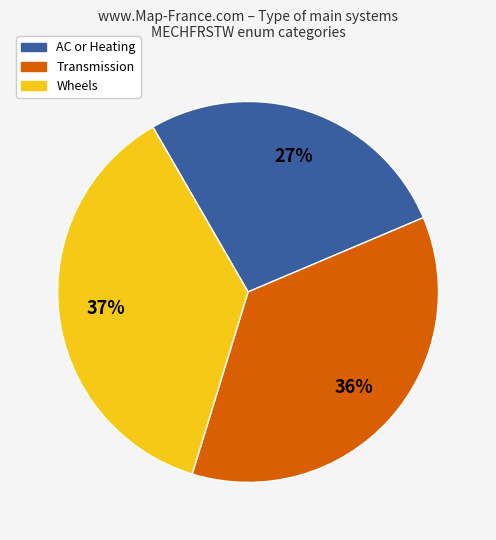

What percentage is the Transmission slice, to the nearest percent?

36%